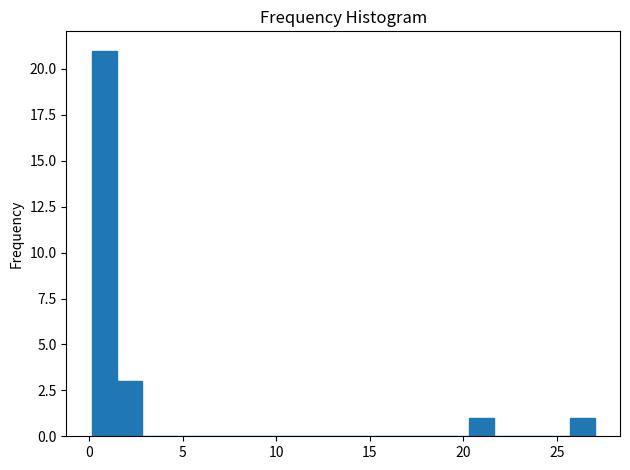

Read against the x-axis, roughly where is the centre of the tallest bar?

1.0